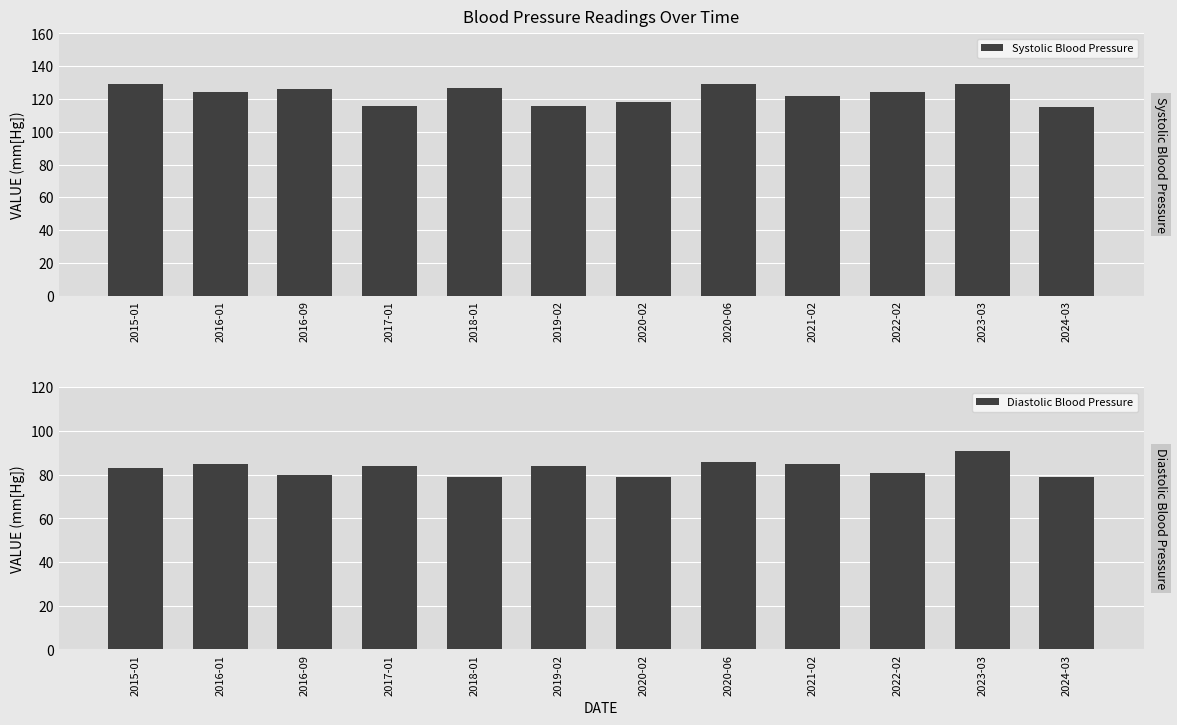

What is the label of the 11th bar from the left?

2023-03